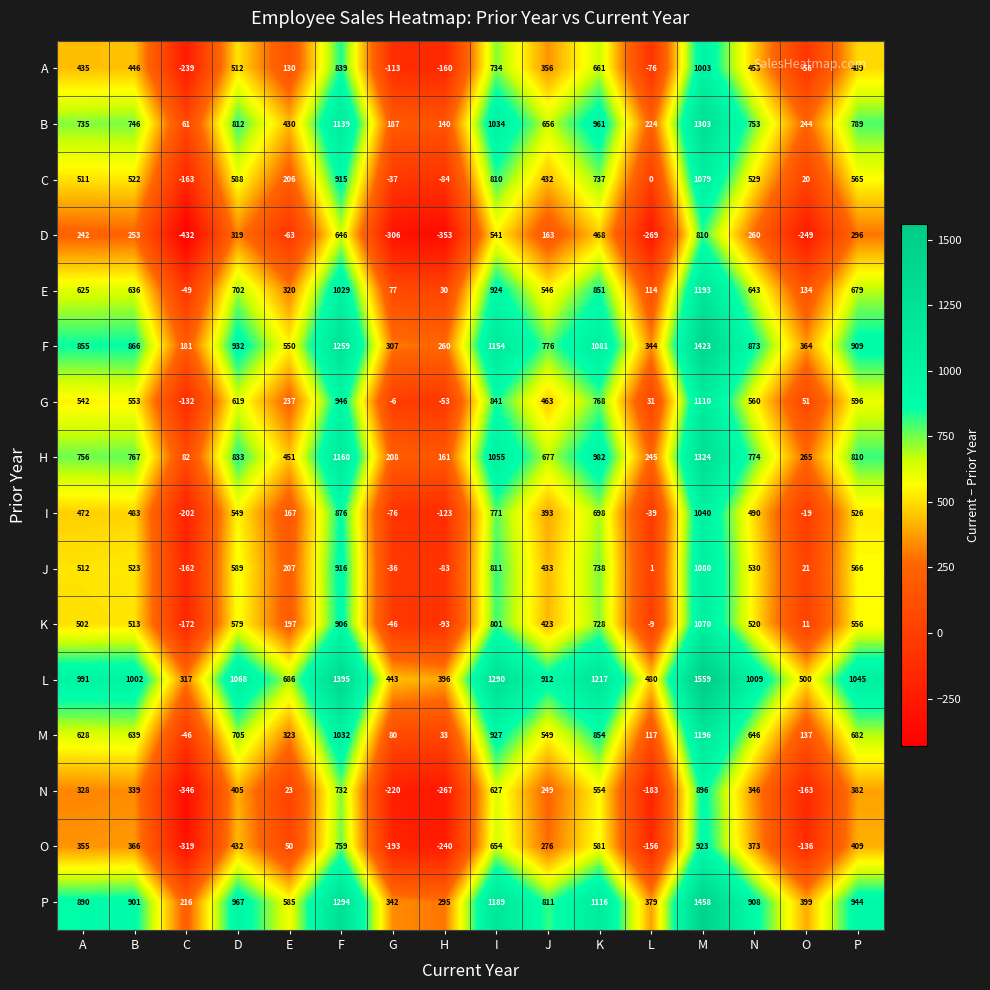

What is the spread (max minus min) of values at L?

749